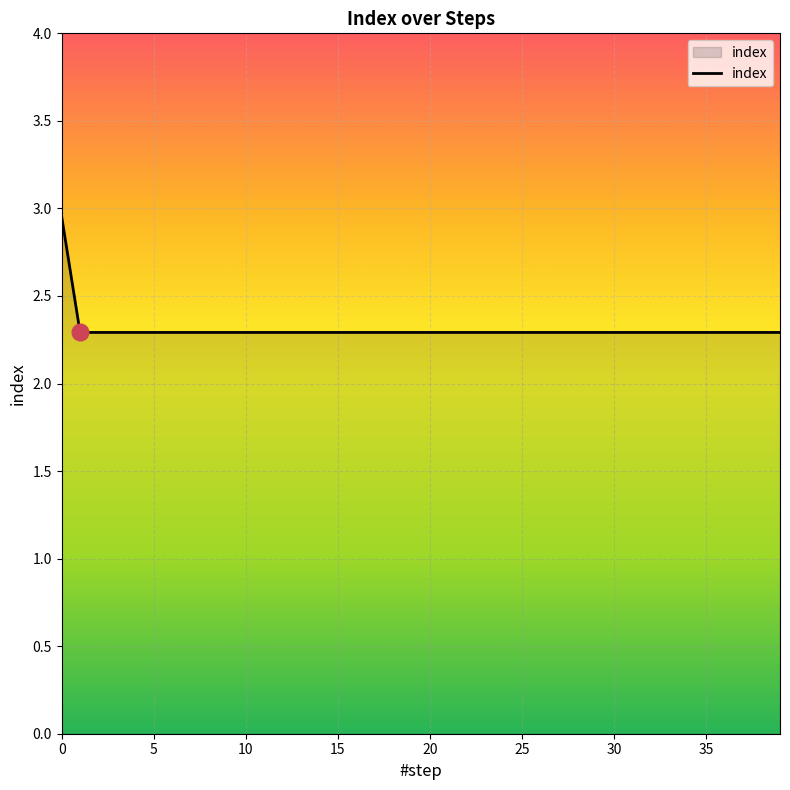

What is the minimum value shown in the chart?

2.3